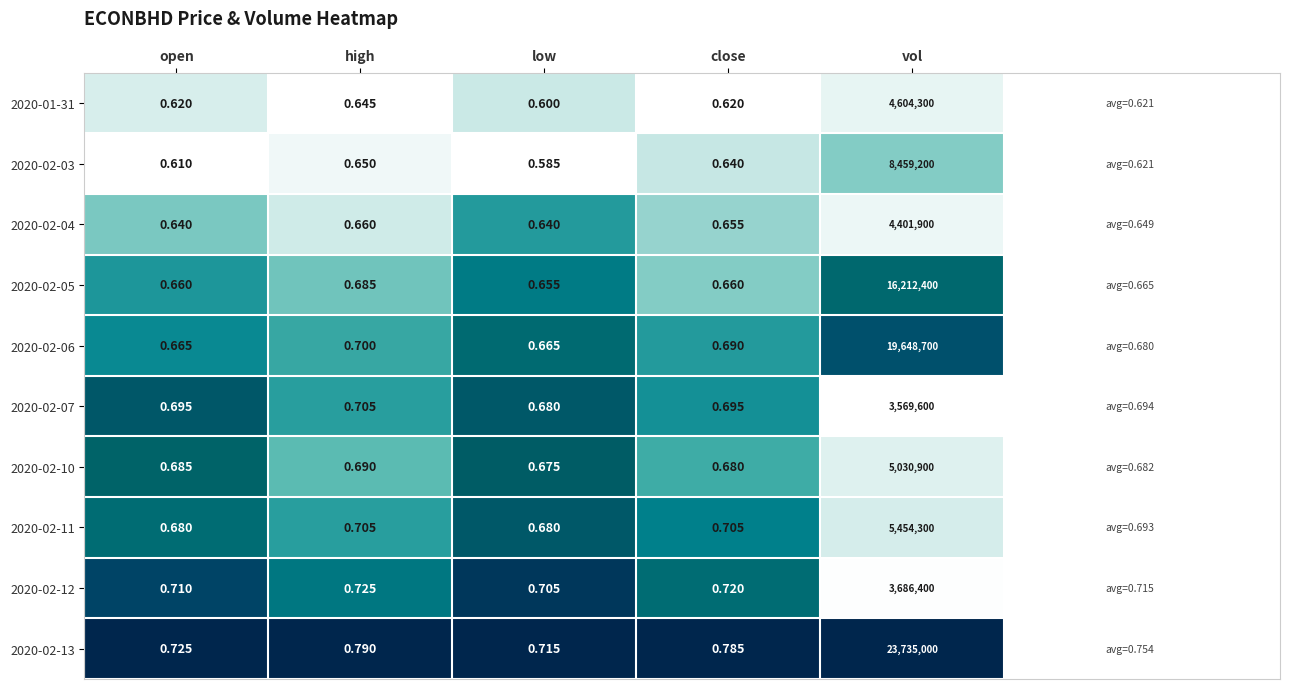

Where is 2020-02-13 nearest to the value 11867500?

high